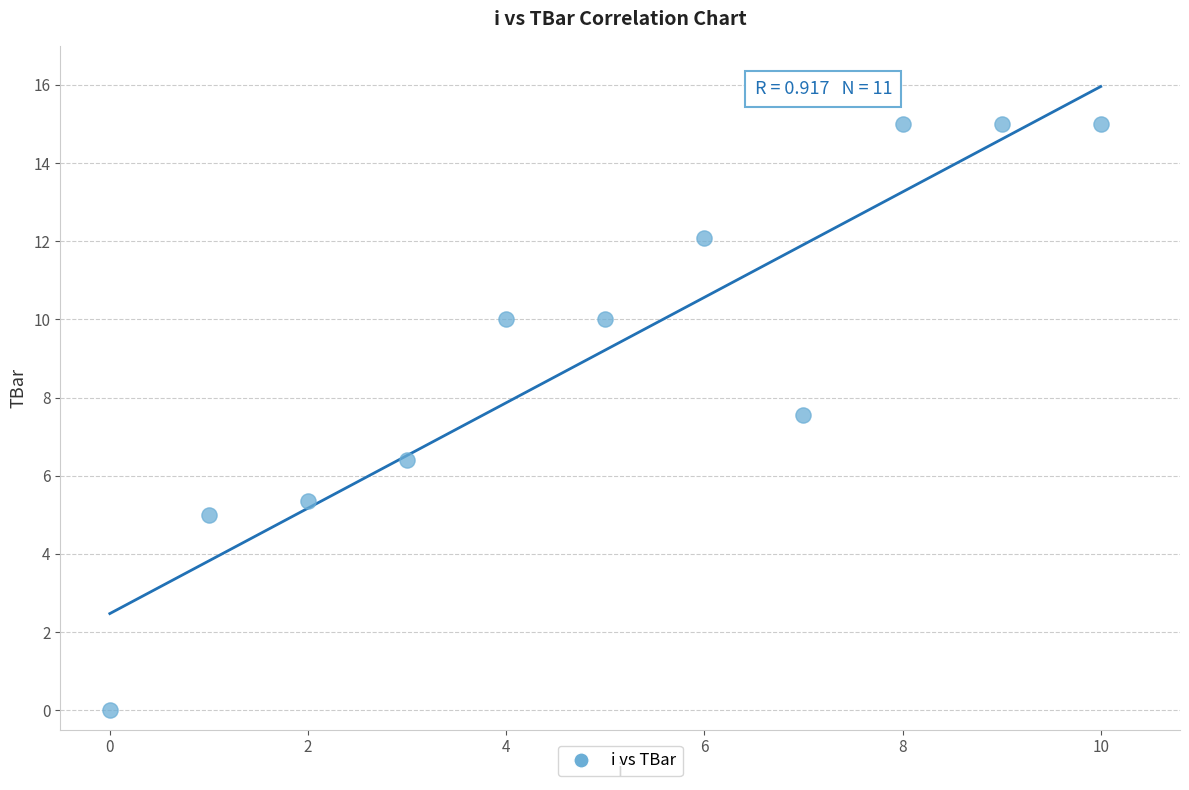

What is the range of Y values (max minus min)?

15.0